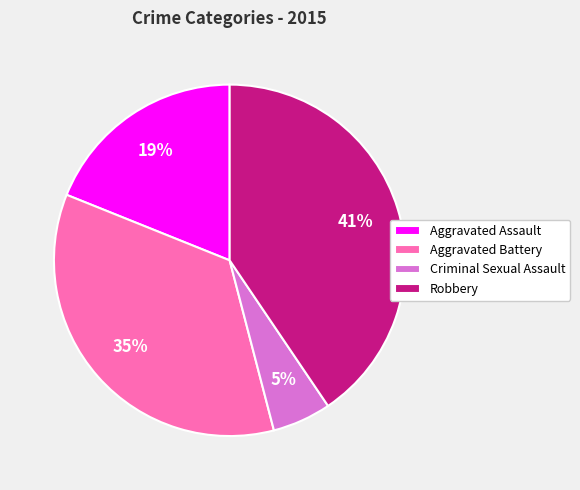

Between Aggravated Battery and Robbery, which is larger?

Robbery